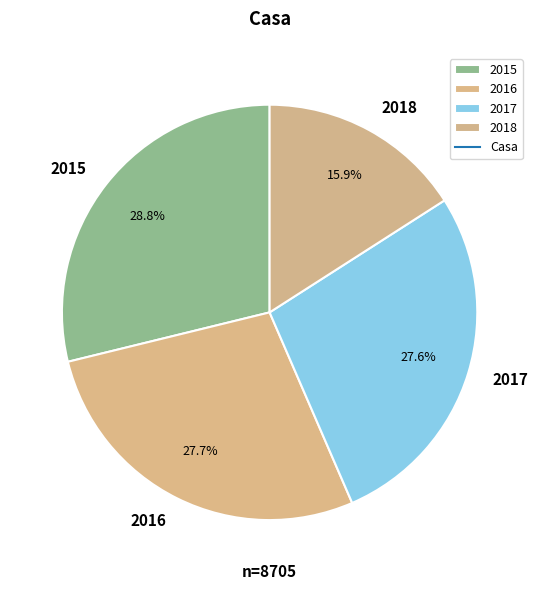

How many slices are in this pie chart?

4